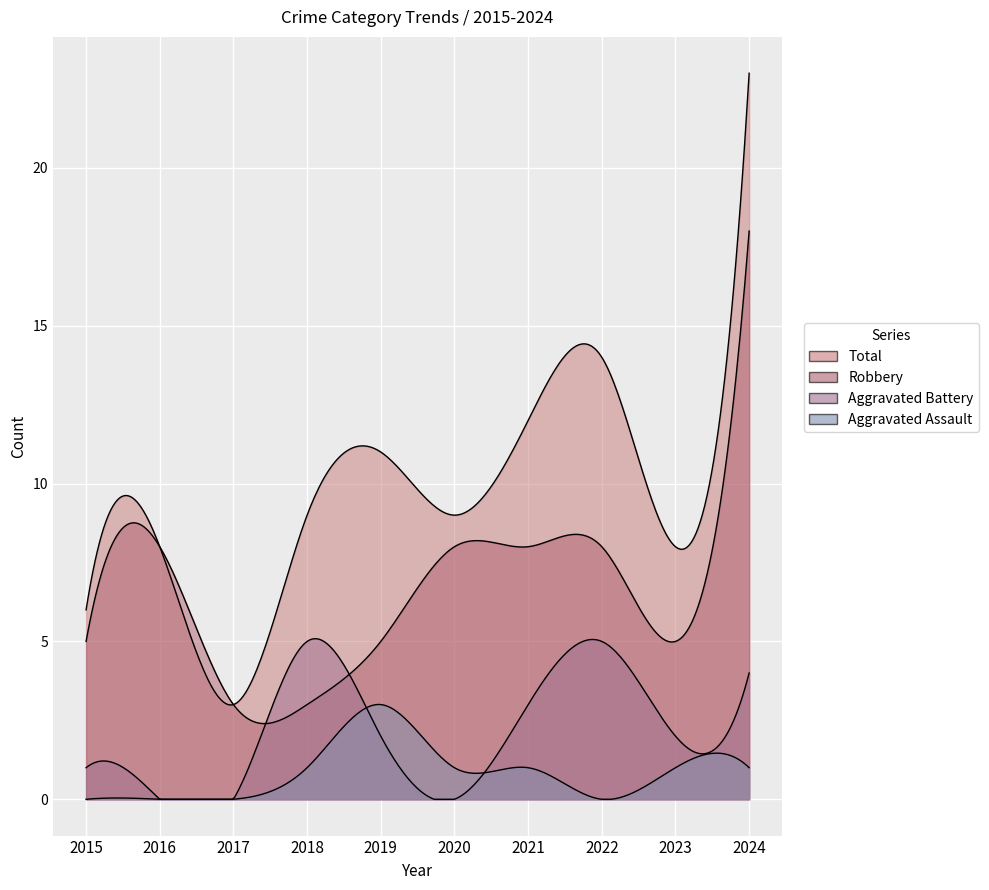

Is the value of Total at 2024 greater than the value of Aggravated Battery at 2023?

Yes